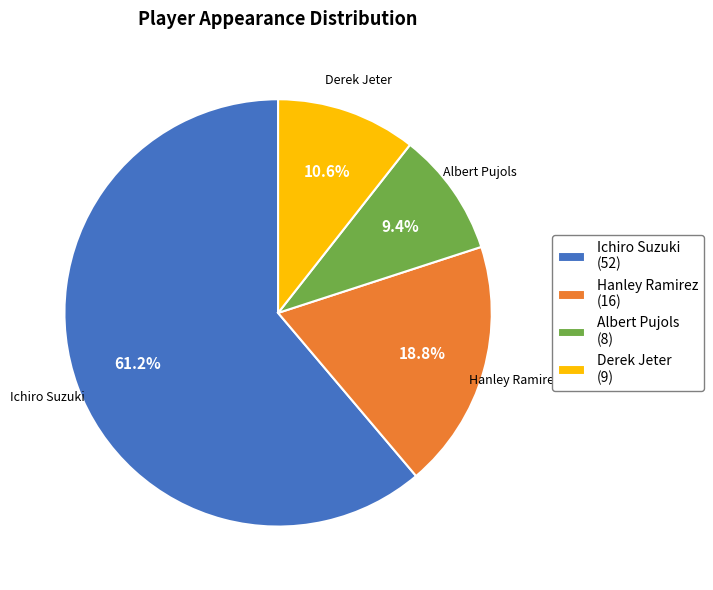

What percentage do Derek Jeter and Hanley Ramirez together represent?

29.4%